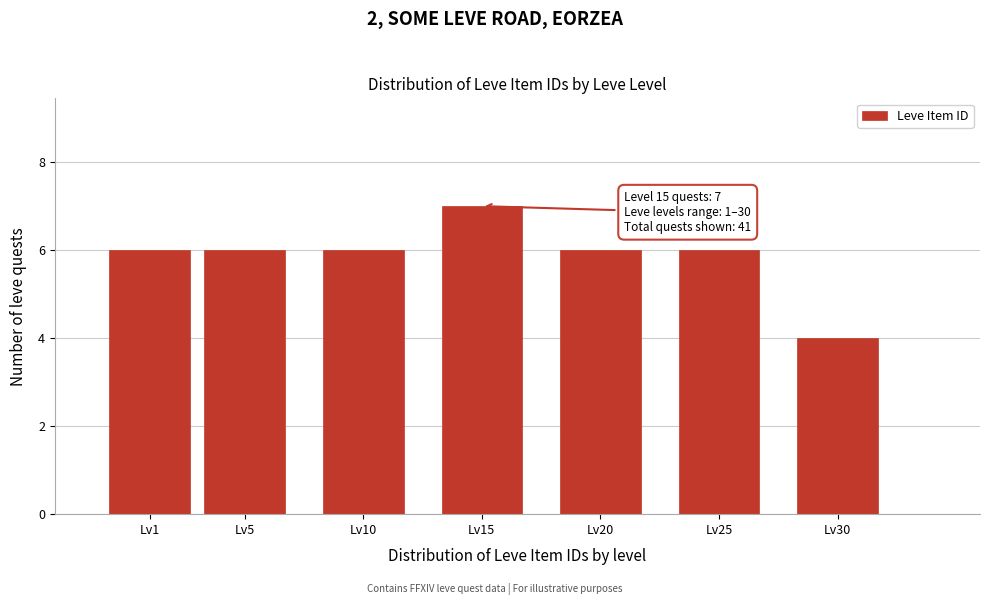

Reading left to right, list all the values displayed in this chart.

Lv1=6	Lv5=6	Lv10=6	Lv15=7	Lv20=6	Lv25=6	Lv30=4